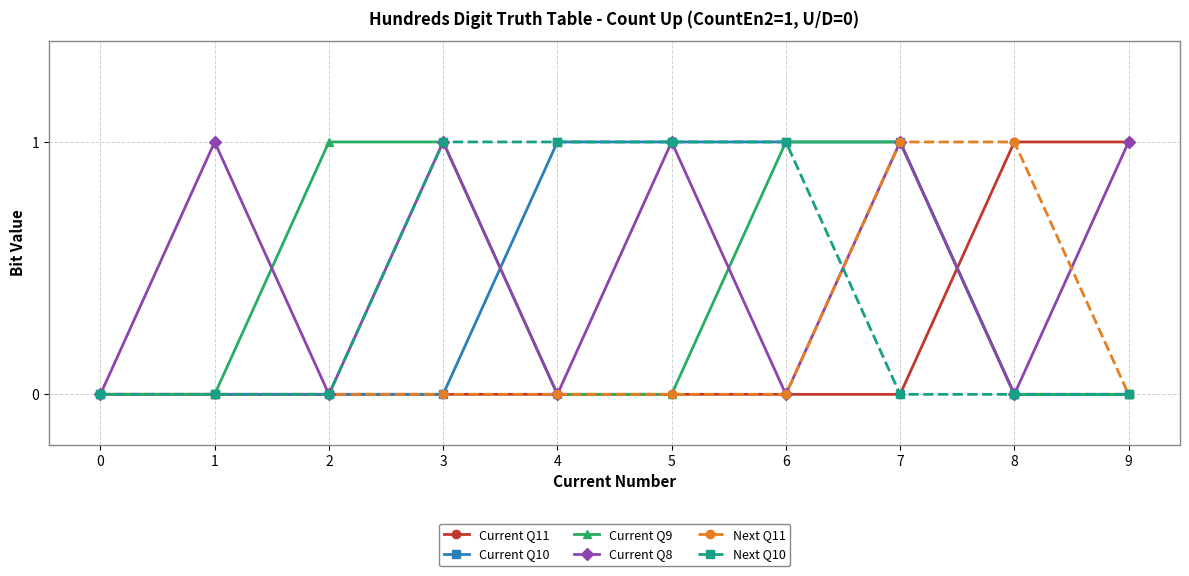

Which series has the largest total across all categories?

Current Q8